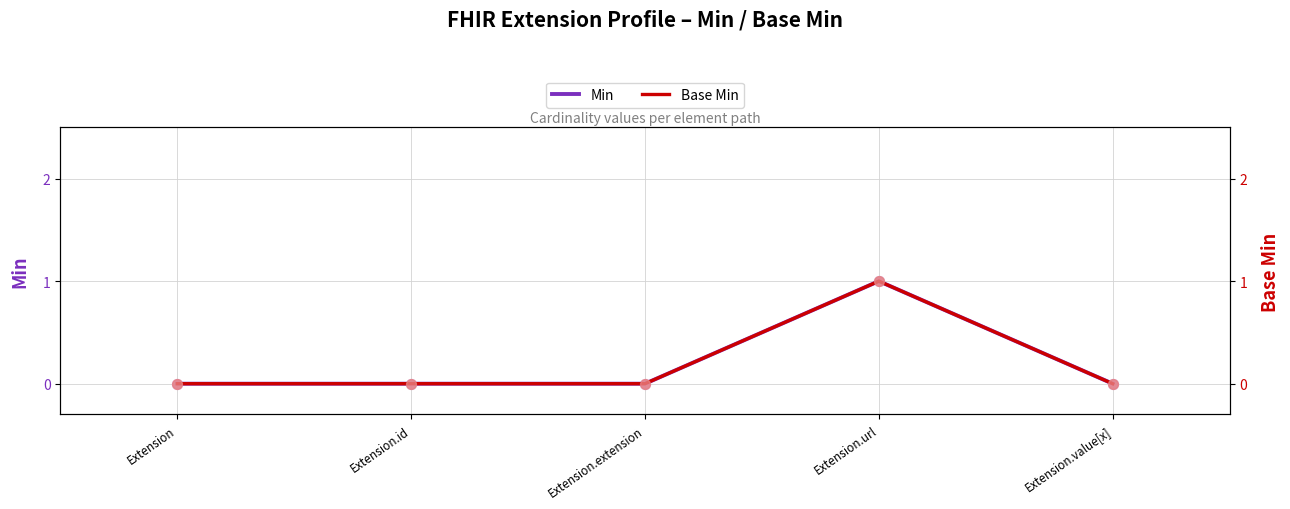

What are all the series names shown in the legend?

Min, Base Min